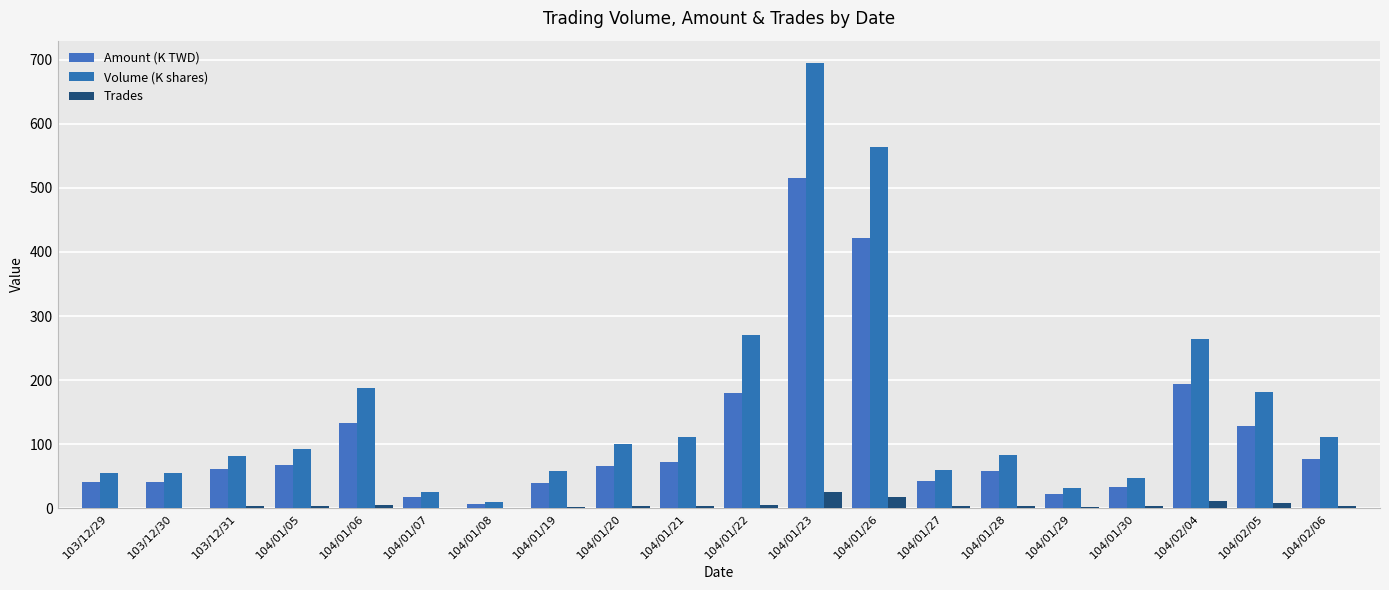

Reading left to right, what are all the values shown in this chart?

Amount (K TWD): 103/12/29=41.8	103/12/30=41.2	103/12/31=60.8	104/01/05=67.7	104/01/06=132.7	104/01/07=17.0	104/01/08=7.1	104/01/19=39.4	104/01/20=66.0	104/01/21=72.2	104/01/22=179.9	104/01/23=516.0	104/01/26=422.3	104/01/27=42.5	104/01/28=57.6	104/01/29=21.8	104/01/30=32.6	104/02/04=193.7	104/02/05=128.0	104/02/06=77.6
Volume (K shares): 103/12/29=55.0	103/12/30=55.0	103/12/31=81.0	104/01/05=92.0	104/01/06=188.0	104/01/07=25.0	104/01/08=10.0	104/01/19=58.0	104/01/20=100.0	104/01/21=111.0	104/01/22=270.0	104/01/23=695.0	104/01/26=564.0	104/01/27=59.0	104/01/28=83.0	104/01/29=32.0	104/01/30=48.0	104/02/04=264.0	104/02/05=182.0	104/02/06=112.0
Trades: 103/12/29=1.0	103/12/30=1.0	103/12/31=3.0	104/01/05=4.0	104/01/06=5.0	104/01/07=1.0	104/01/08=1.0	104/01/19=2.0	104/01/20=3.0	104/01/21=4.0	104/01/22=5.0	104/01/23=25.0	104/01/26=18.0	104/01/27=3.0	104/01/28=3.0	104/01/29=2.0	104/01/30=3.0	104/02/04=12.0	104/02/05=9.0	104/02/06=3.0